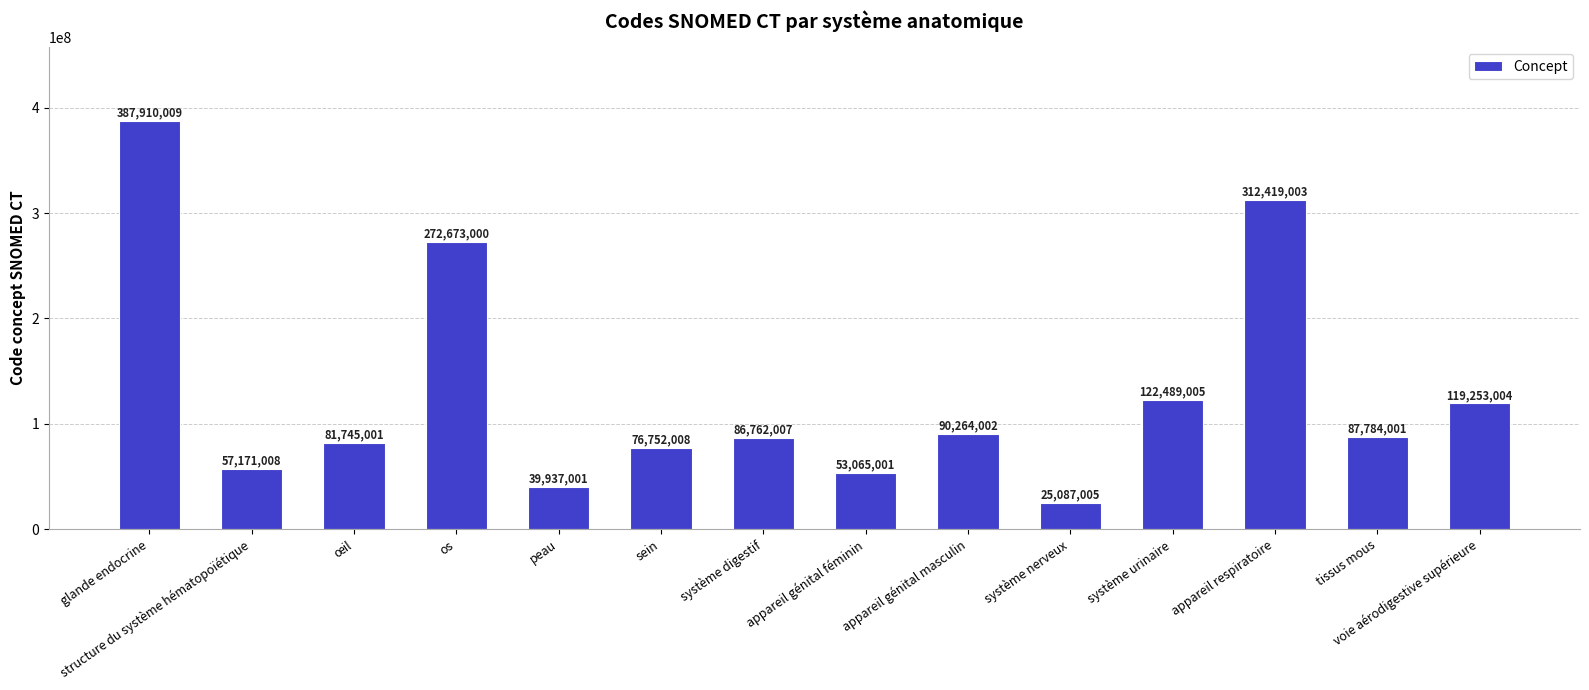

What is the difference between the second highest and minimum values?

287331998